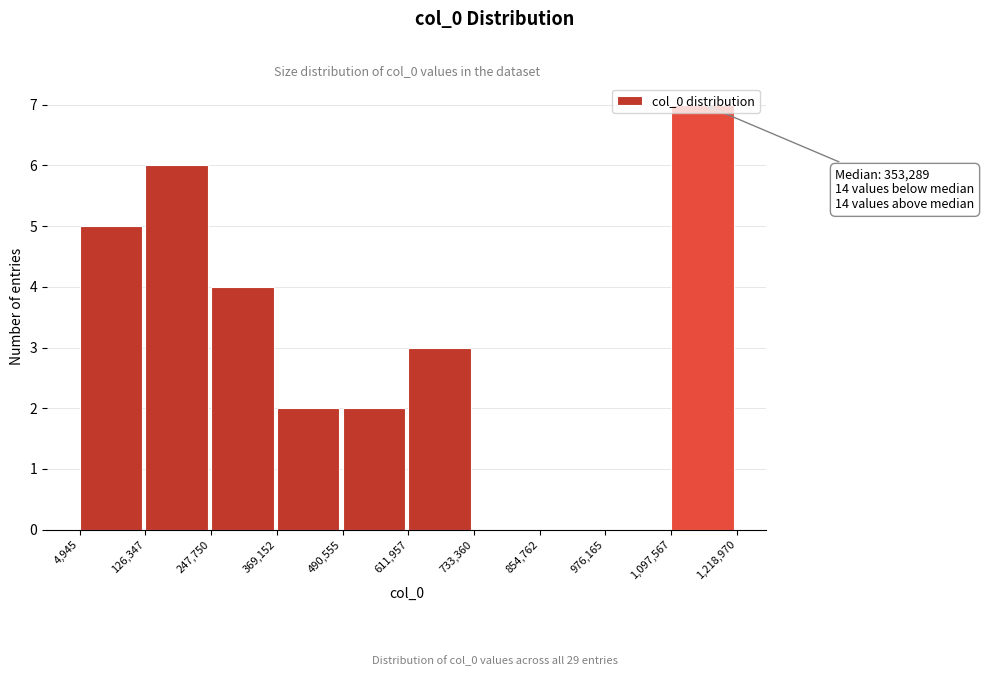

Which range on the x-axis has the tallest bar?

1,097,567 to 1,218,970